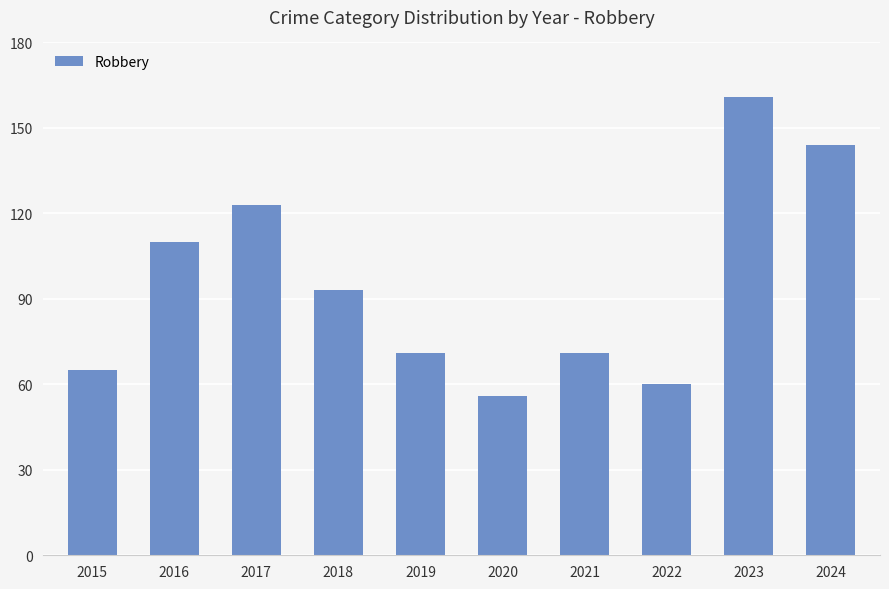

At which label does the data first exceed 93?

2016